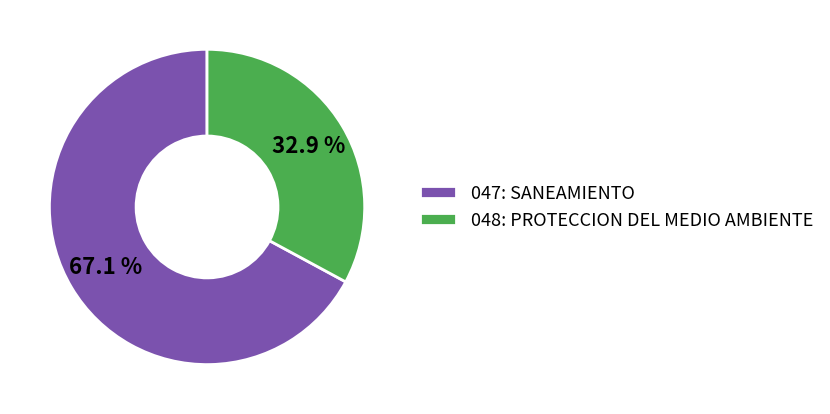

Approximately how many times larger is the value at 048: PROTECCION DEL MEDIO AMBIENTE compared to 047: SANEAMIENTO?

0.5